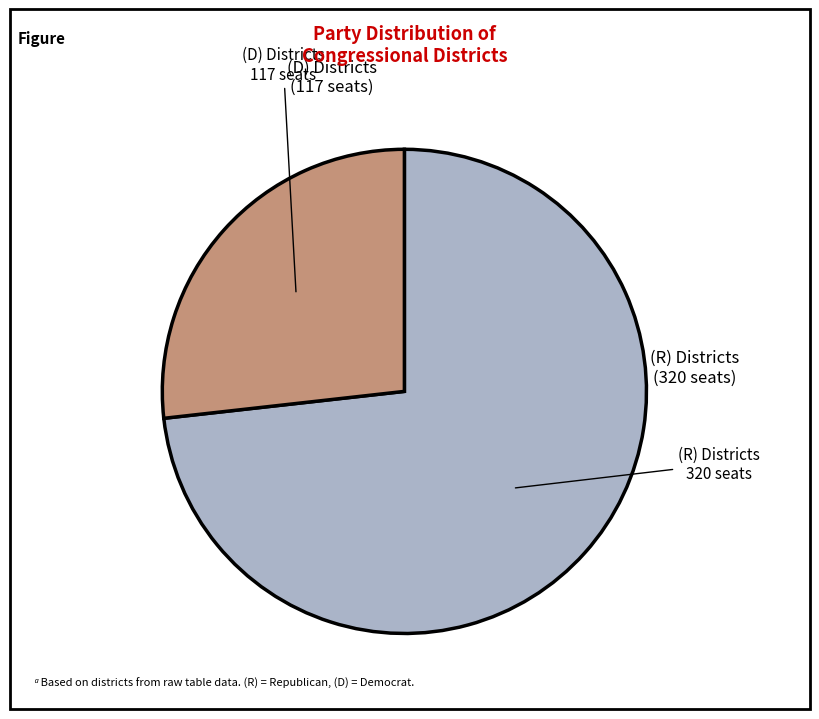

Rank the categories by value from lowest to highest.

(D) Districts, (R) Districts